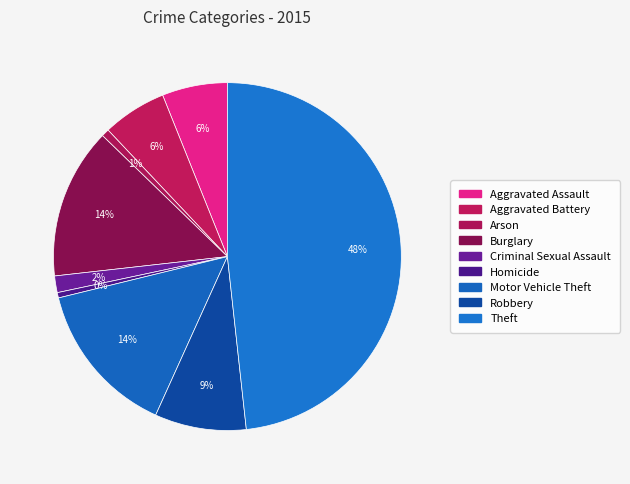

How many segments does this pie chart have?

9